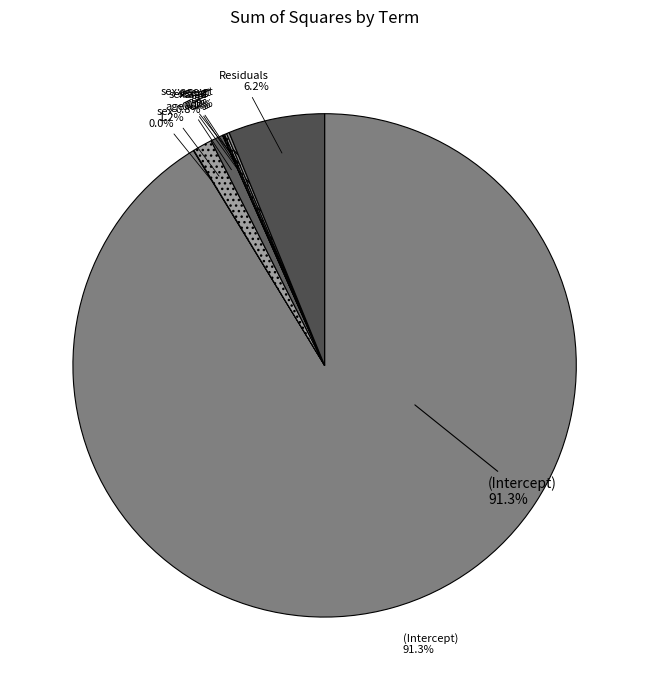

Is there any slice that represents more than half of the pie?

Yes